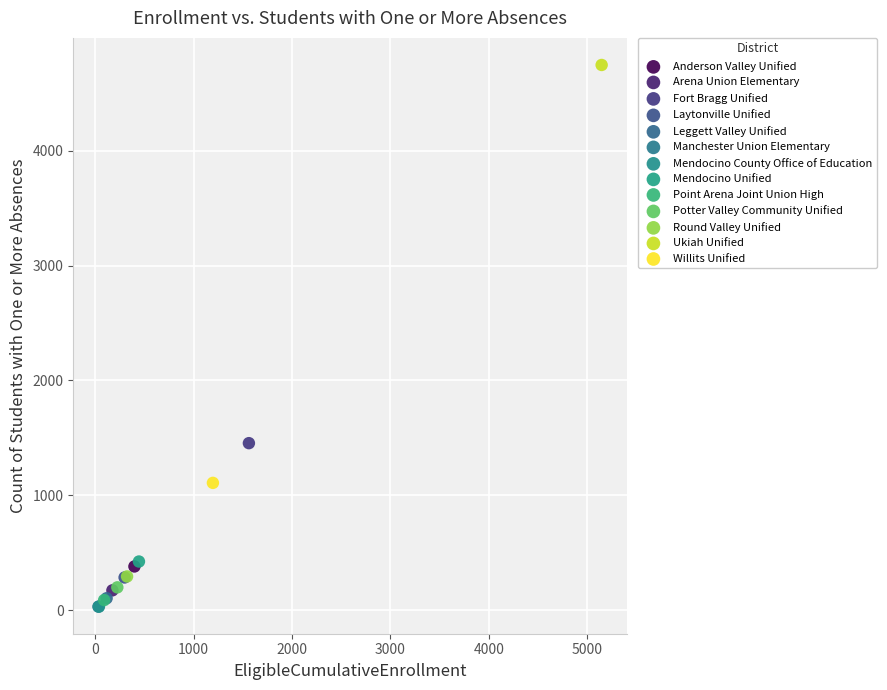

What are all the series names shown in the legend?

Anderson Valley Unified, Arena Union Elementary, Fort Bragg Unified, Laytonville Unified, Leggett Valley Unified, Manchester Union Elementary, Mendocino County Office of Education, Mendocino Unified, Point Arena Joint Union High, Potter Valley Community Unified, Round Valley Unified, Ukiah Unified, Willits Unified